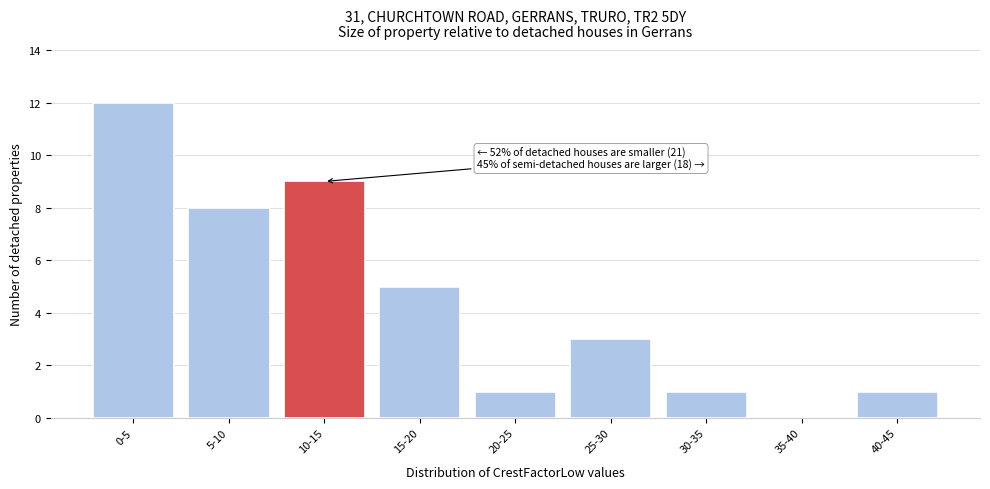

Reading left to right, list all the values displayed in this chart.

0-5=12	5-10=8	10-15=9	15-20=5	20-25=1	25-30=3	30-35=1	35-40=0	40-45=1